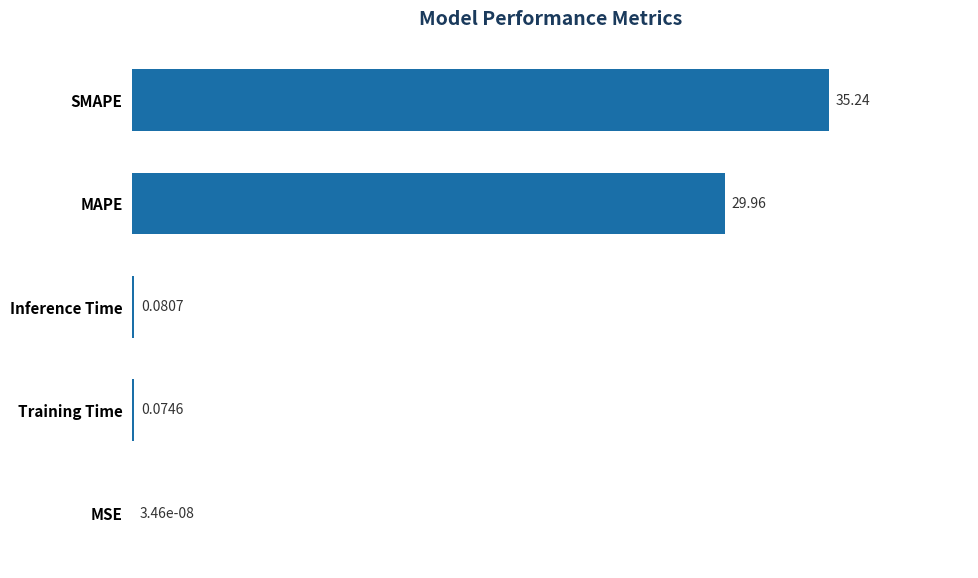

Which has a higher value, MAPE or MSE?

MAPE